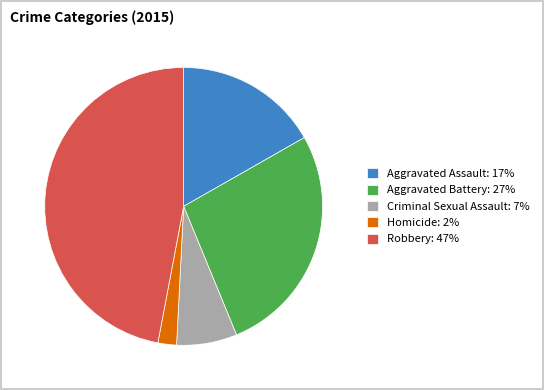

Rank the categories by value from lowest to highest.

Homicide, Criminal Sexual Assault, Aggravated Assault, Aggravated Battery, Robbery